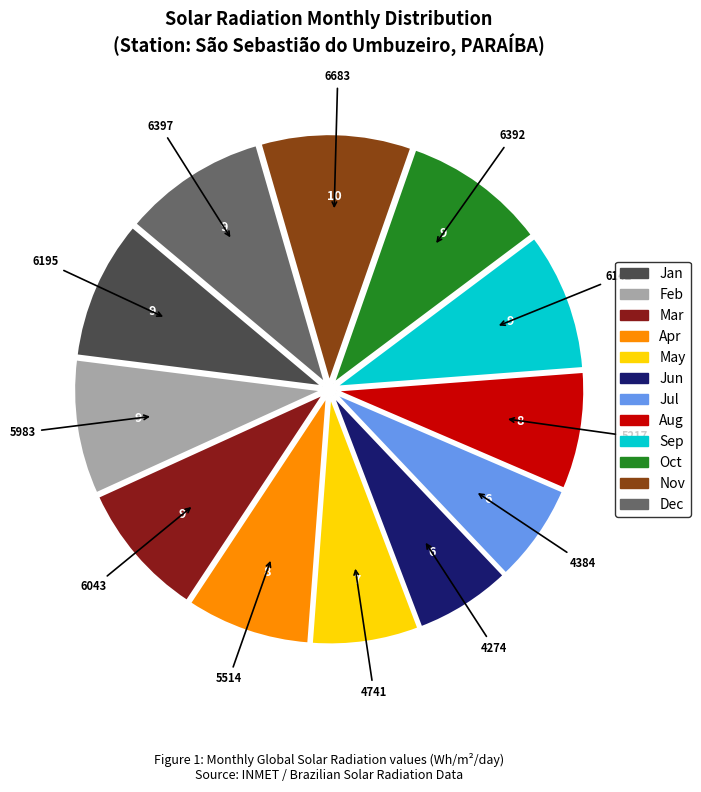

How many segments does this pie chart have?

12